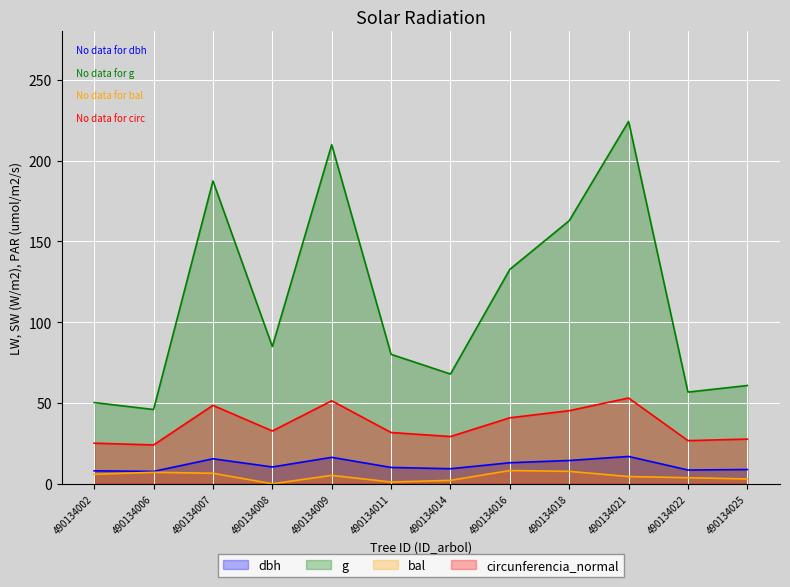

True or false: dbh and circunferencia_normal cross at least once.

False